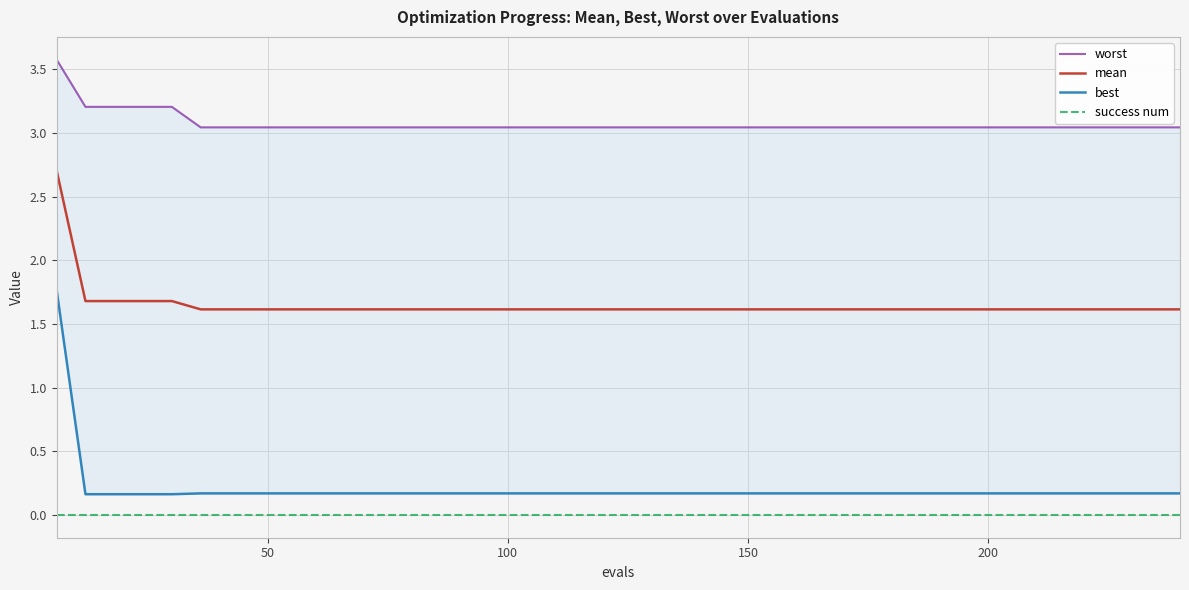

Reading right to left, extract all data points from this chart.

worst: 3.0	3.0	3.0	3.0	3.0	3.0	3.0	3.0	3.0	3.0	3.0	3.0	3.0	3.0	3.0	3.0	3.0	3.0	3.0	3.0	3.0	3.0	3.0	3.0	3.0	3.0	3.0	3.0	3.0	3.0	3.0	3.0	3.0	3.0	3.0	3.2	3.2	3.2	3.2	3.6
mean: 1.6	1.6	1.6	1.6	1.6	1.6	1.6	1.6	1.6	1.6	1.6	1.6	1.6	1.6	1.6	1.6	1.6	1.6	1.6	1.6	1.6	1.6	1.6	1.6	1.6	1.6	1.6	1.6	1.6	1.6	1.6	1.6	1.6	1.6	1.6	1.7	1.7	1.7	1.7	2.7
best: 0.2	0.2	0.2	0.2	0.2	0.2	0.2	0.2	0.2	0.2	0.2	0.2	0.2	0.2	0.2	0.2	0.2	0.2	0.2	0.2	0.2	0.2	0.2	0.2	0.2	0.2	0.2	0.2	0.2	0.2	0.2	0.2	0.2	0.2	0.2	0.2	0.2	0.2	0.2	1.8
success num: 0.0	0.0	0.0	0.0	0.0	0.0	0.0	0.0	0.0	0.0	0.0	0.0	0.0	0.0	0.0	0.0	0.0	0.0	0.0	0.0	0.0	0.0	0.0	0.0	0.0	0.0	0.0	0.0	0.0	0.0	0.0	0.0	0.0	0.0	0.0	0.0	0.0	0.0	0.0	0.0